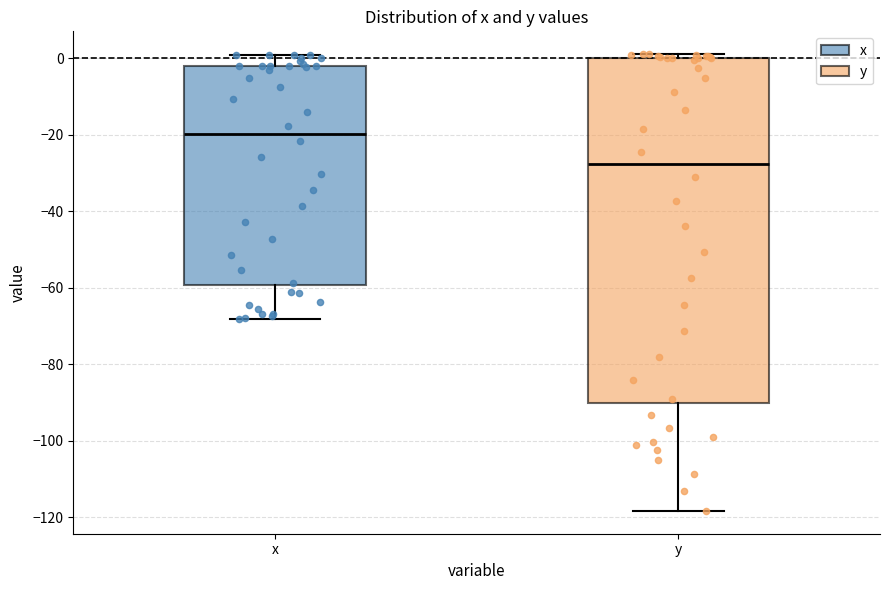

Comparing the boxes themselves (not the whiskers), which one is the tallest?

y